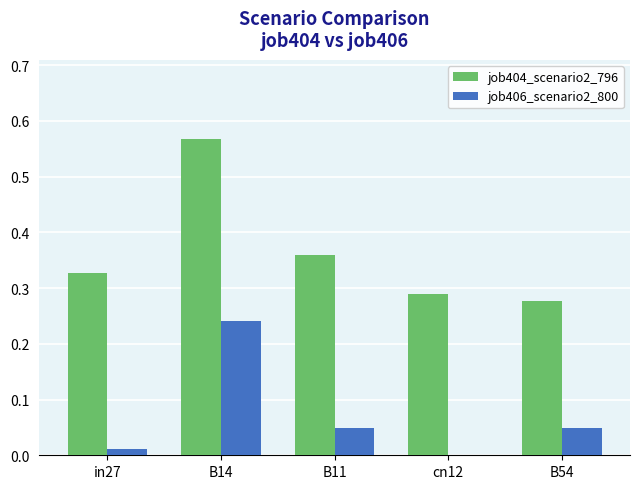

Which series changed the most between B14 and B54?

job404_scenario2_796